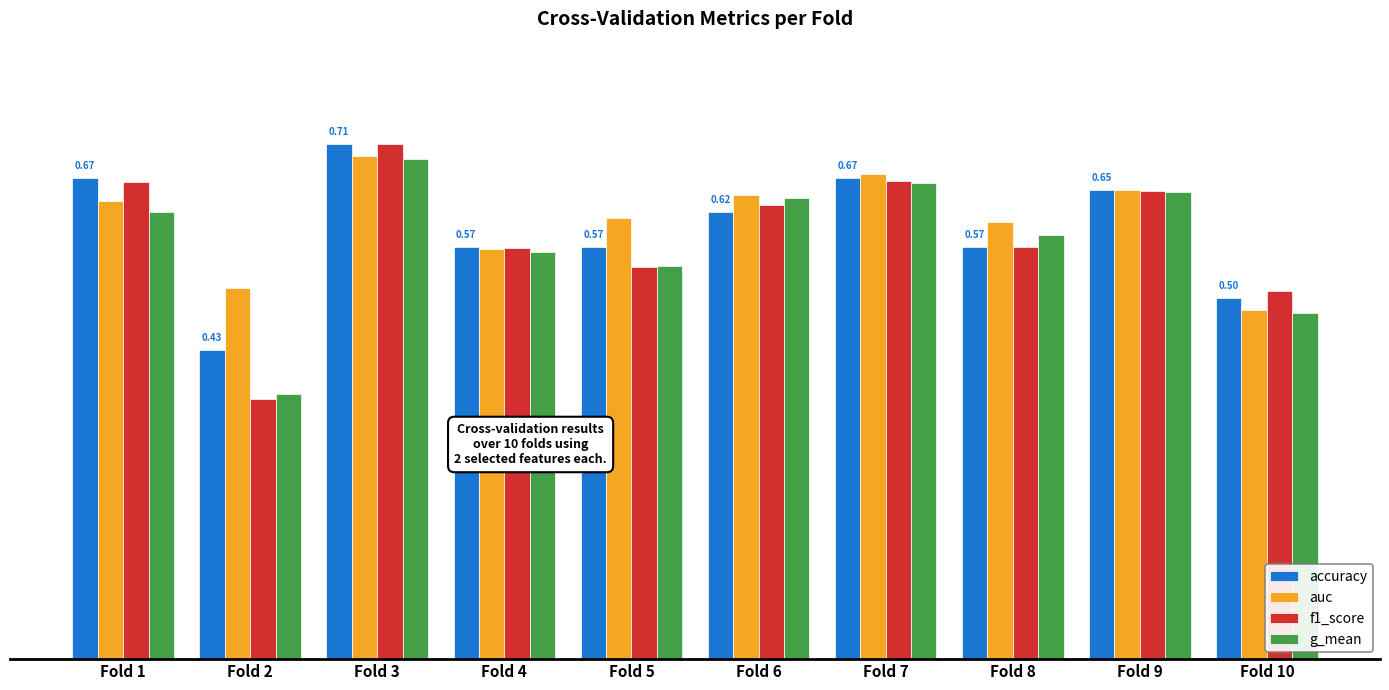

Does the chart contain stacked bars?

No